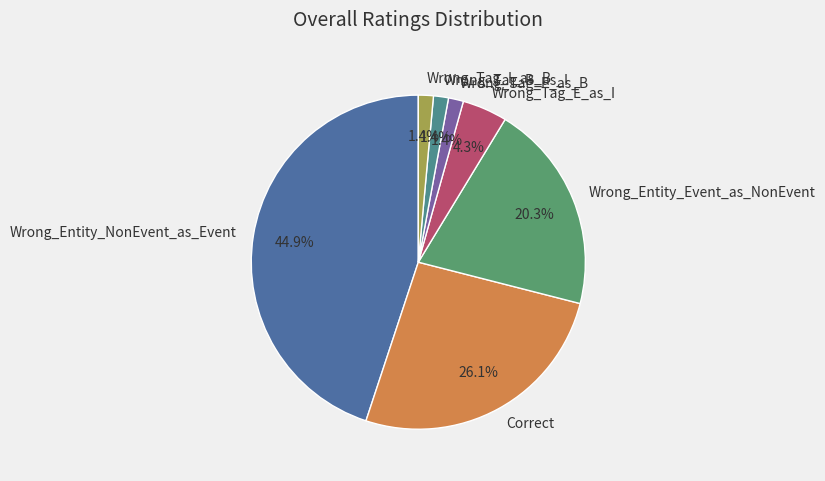

To the nearest percent, what portion does Wrong_Tag_E_as_B represent?

1%